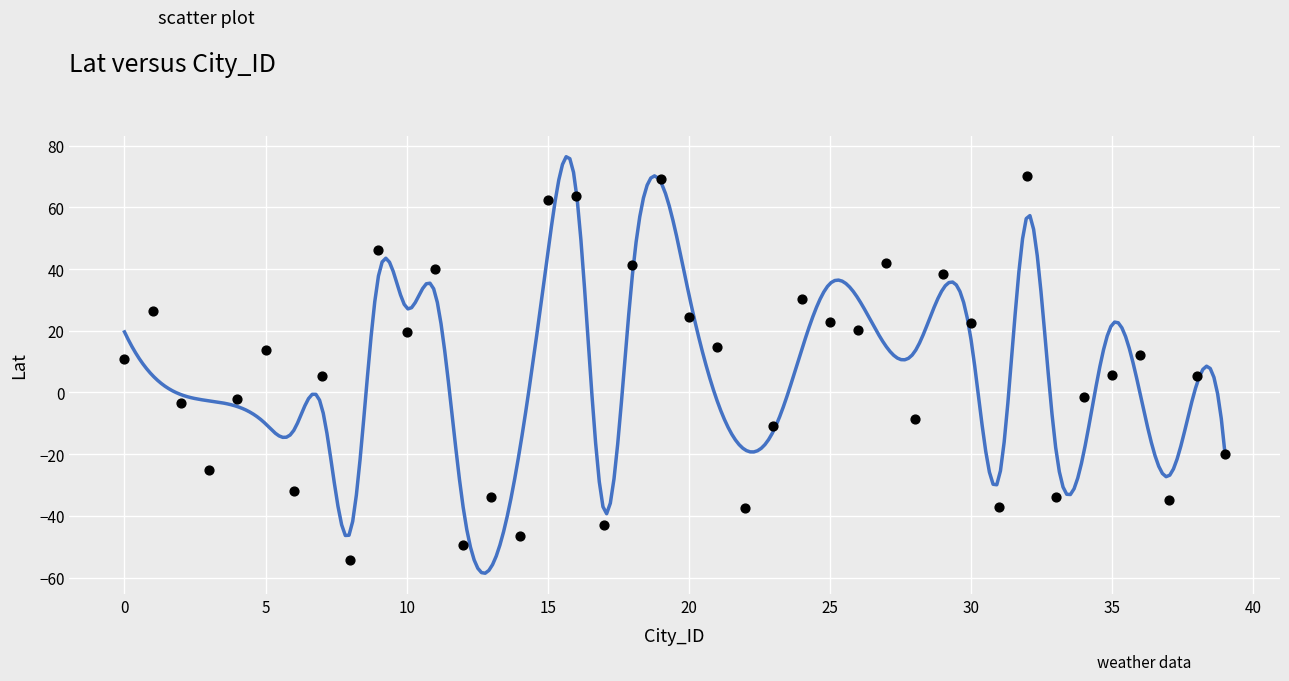

What is the range of Y values (max minus min)?

124.4